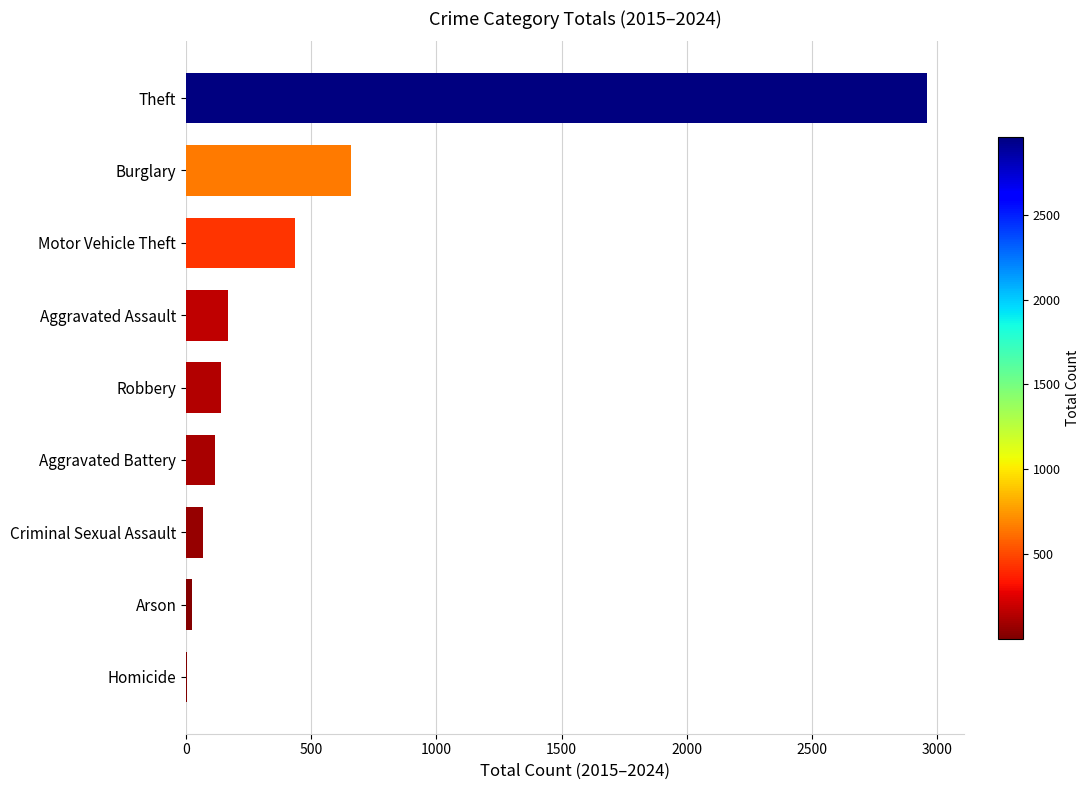

Count the number of data series in this chart.

1